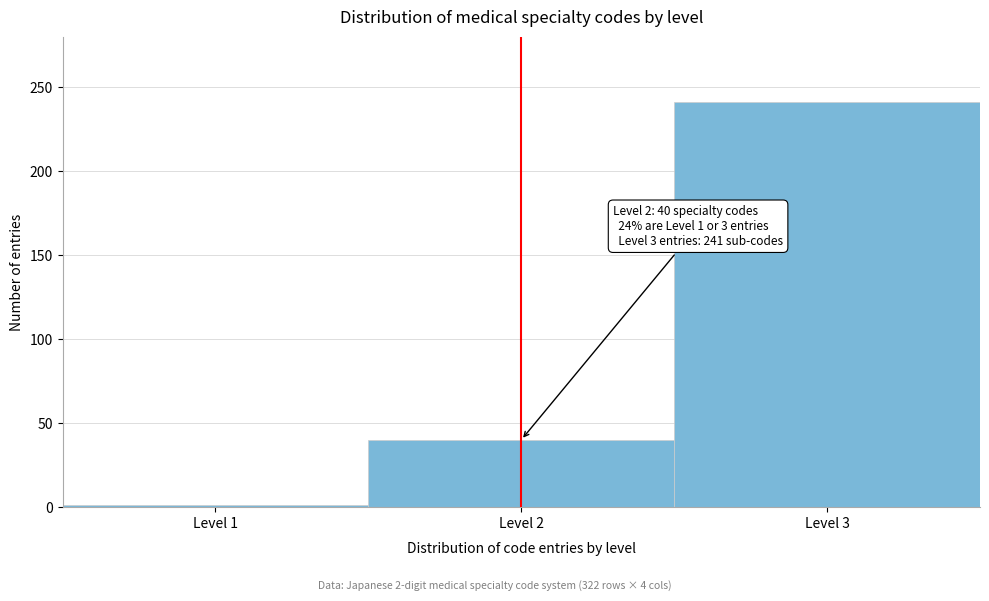

Over which range of the x-axis is the bar tallest?

2.5 to 3.5